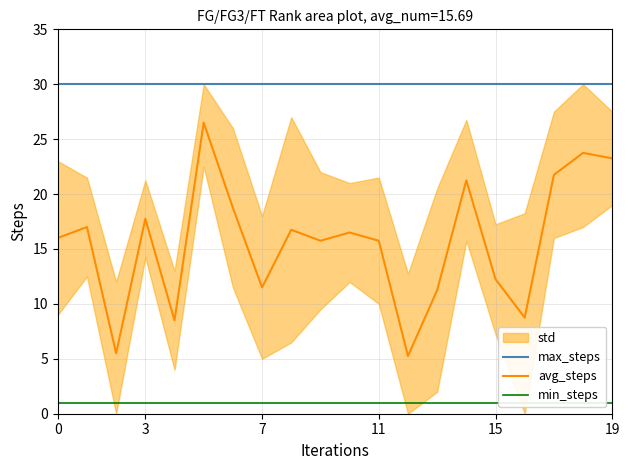

What is the label of the 2nd point from the right?

18